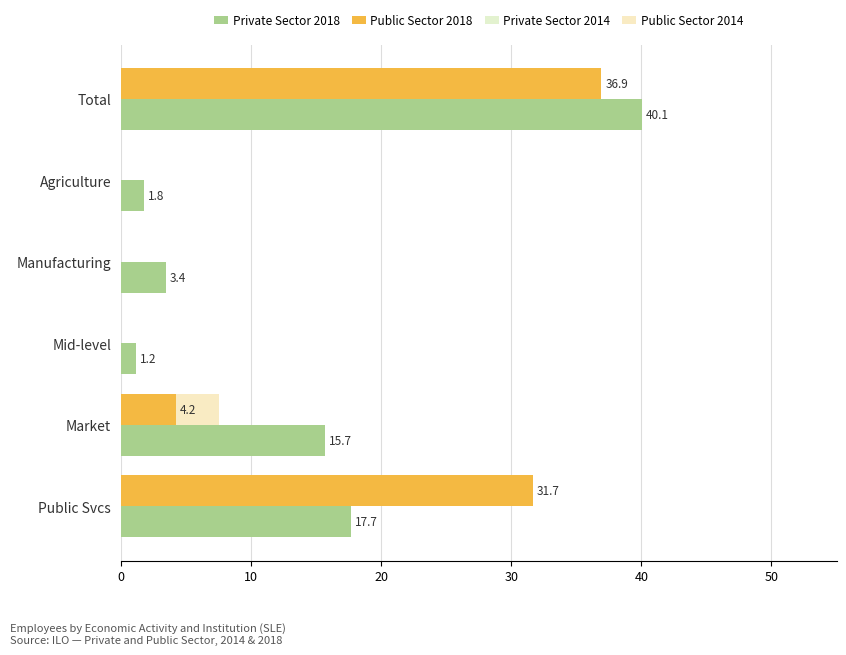

At which label is Private Sector 2018 closest to 20?

Public Svcs